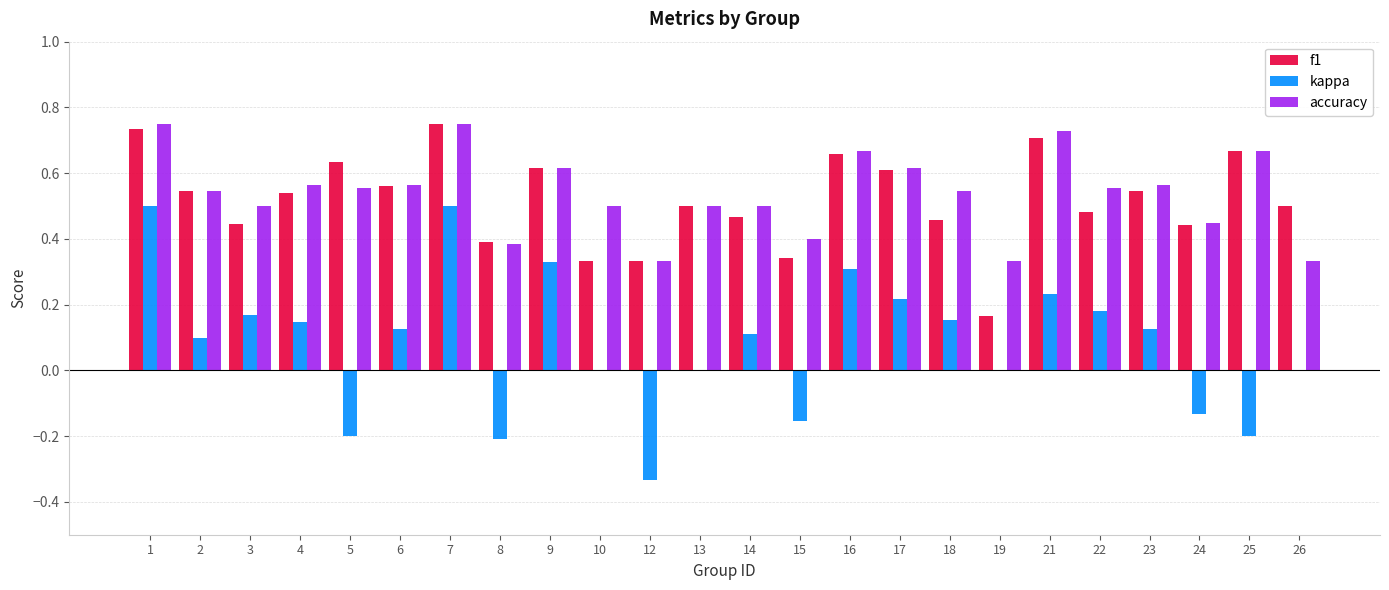

What is the sum of all accuracy values?

12.9